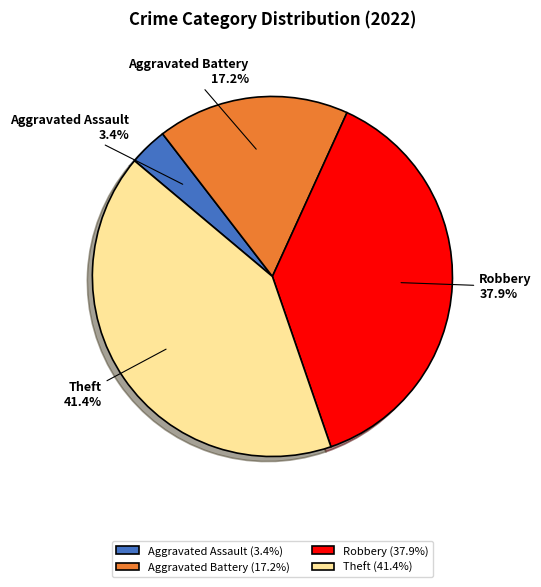

The Robbery slice represents 45% of the pie. True or false?

False